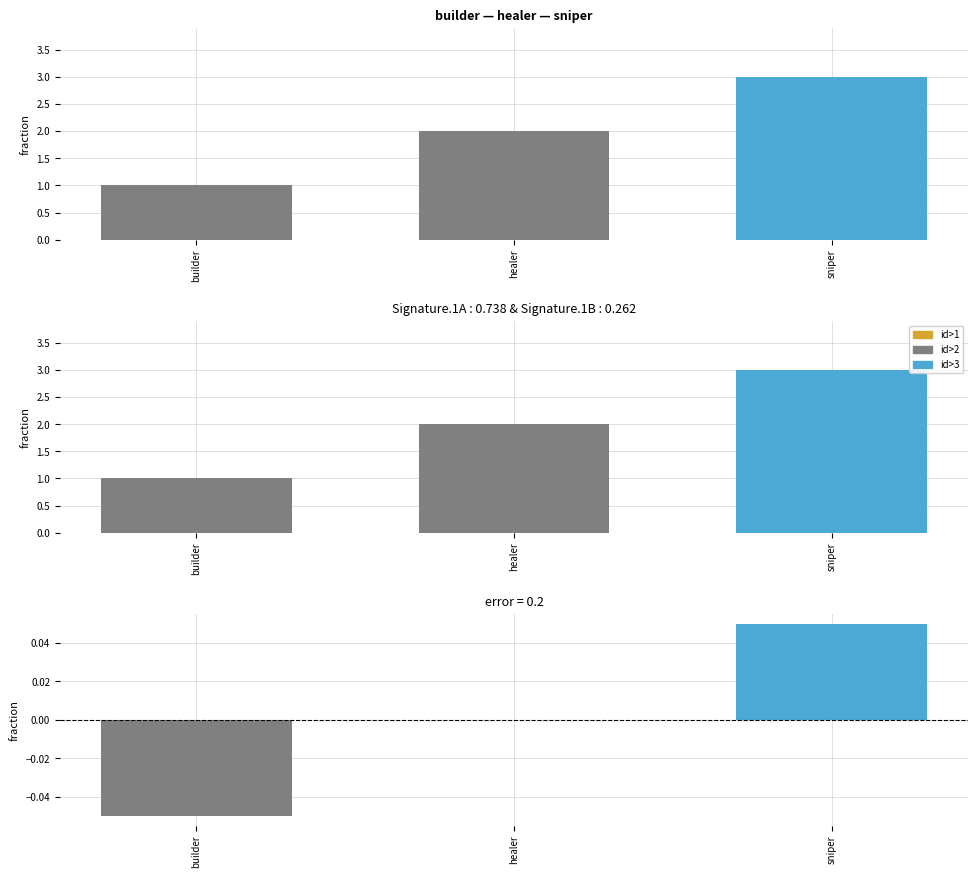

What is the difference between the maximum and minimum values?

0.1